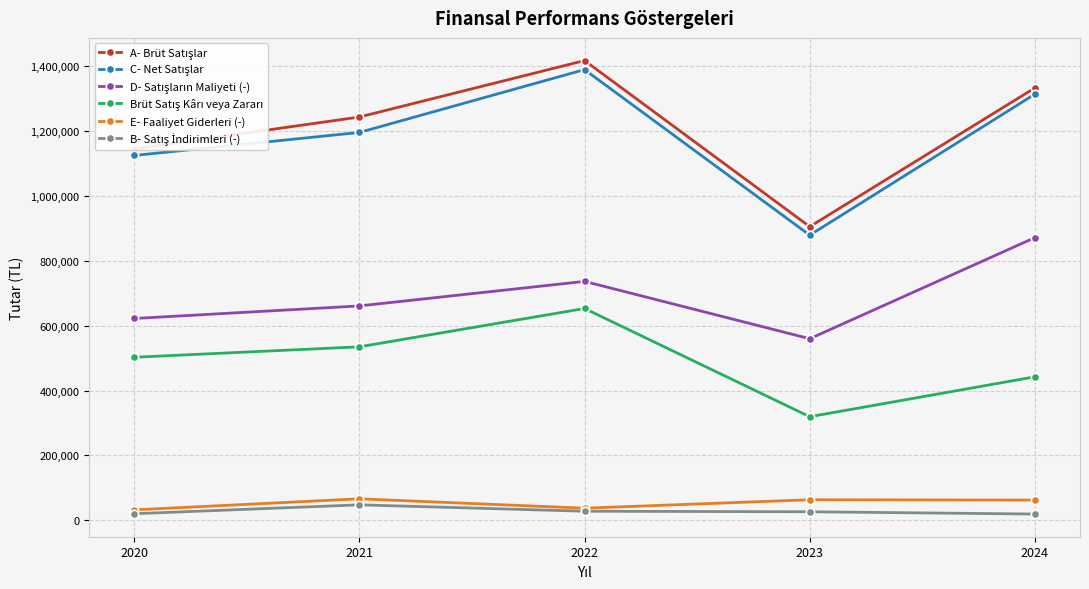

What is the difference between the highest and lowest values at 2021?

1196115